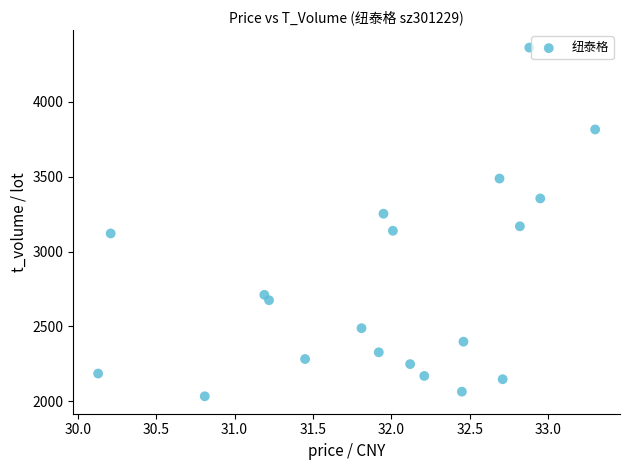

What Y value in the scatter plot is closest to 3198?

3169